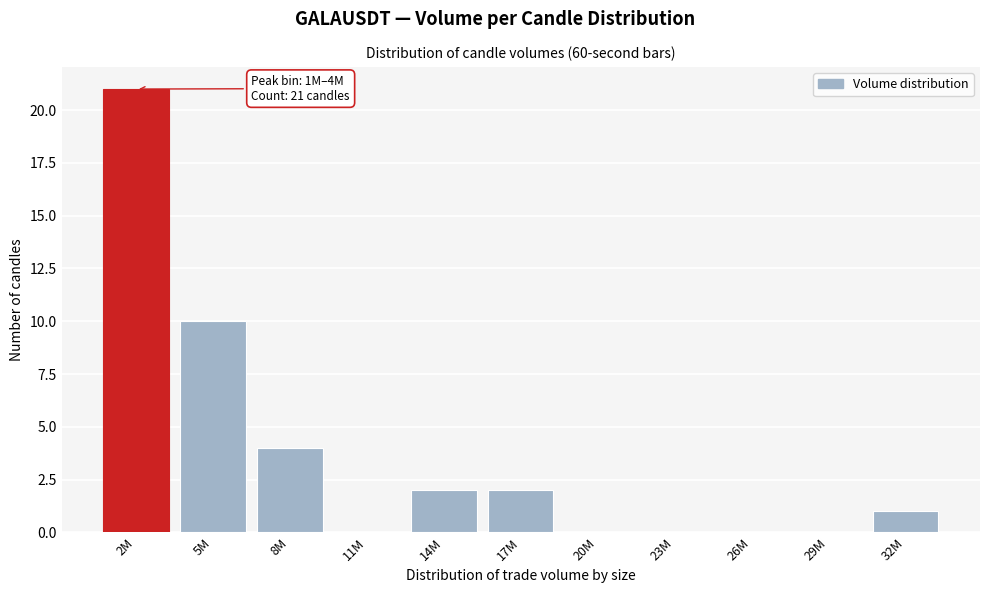

Reading left to right, extract all data points from this chart.

2M=21	5M=10	8M=4	11M=0	14M=2	17M=2	20M=0	23M=0	26M=0	29M=0	32M=1